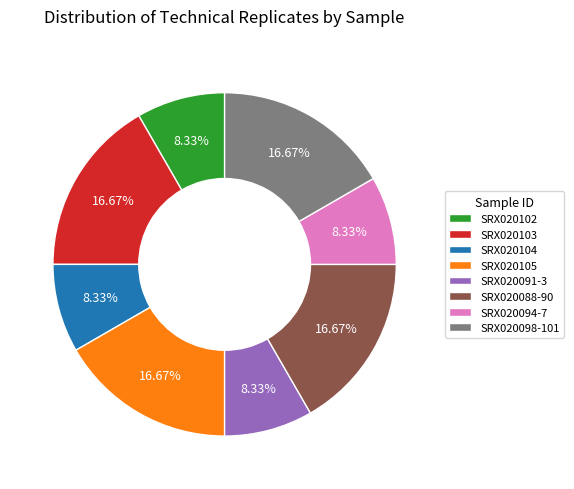

To the nearest percent, what is the difference between the largest and smallest slice percentages?

8%